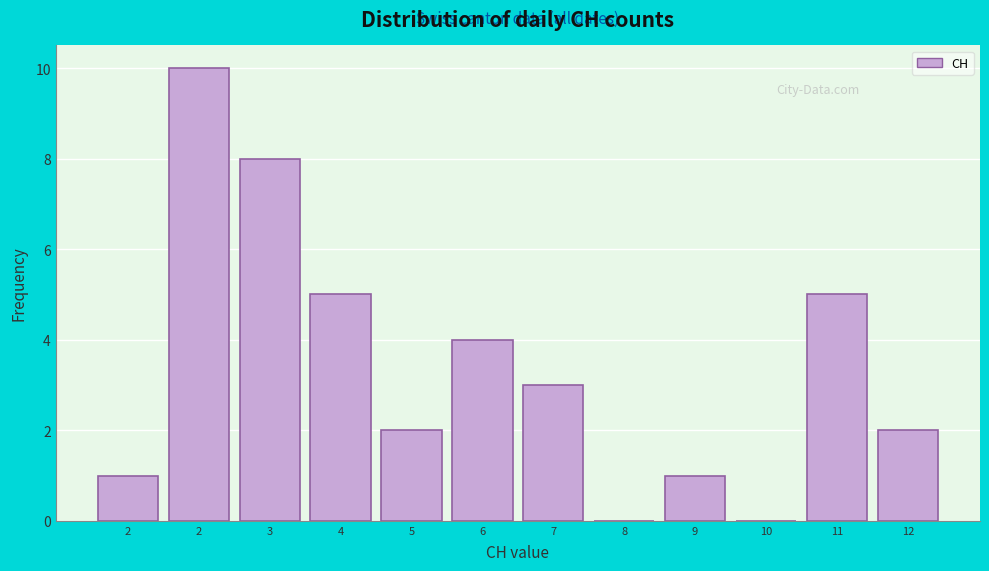

How many categories are shown in the chart?

12